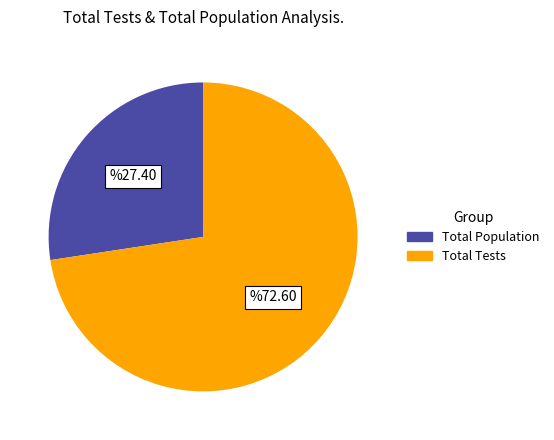

True or false: Total Tests accounts for 73% of the total.

True